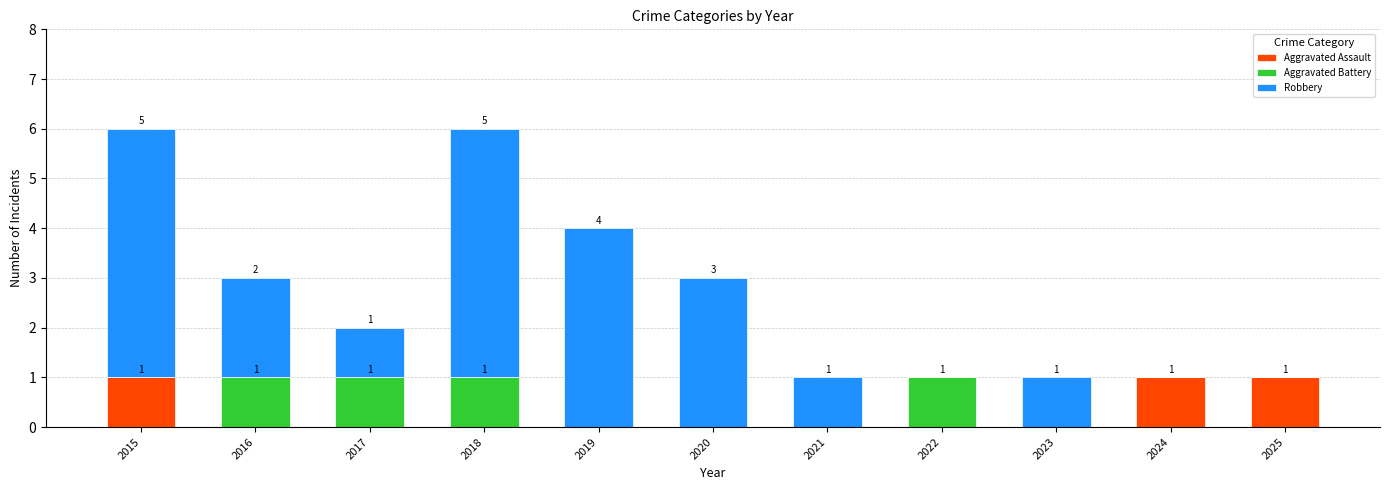

How many categories are shown in the chart?

11